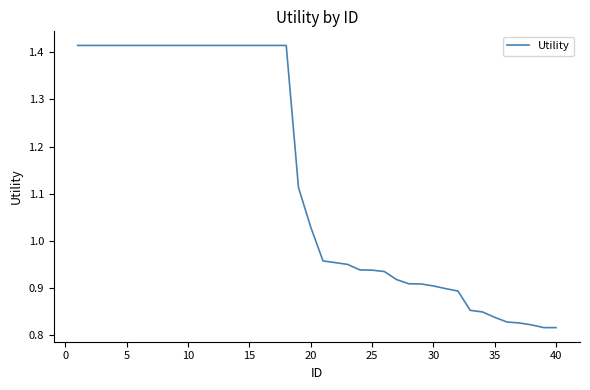

What is the difference between the maximum and minimum values?

0.6